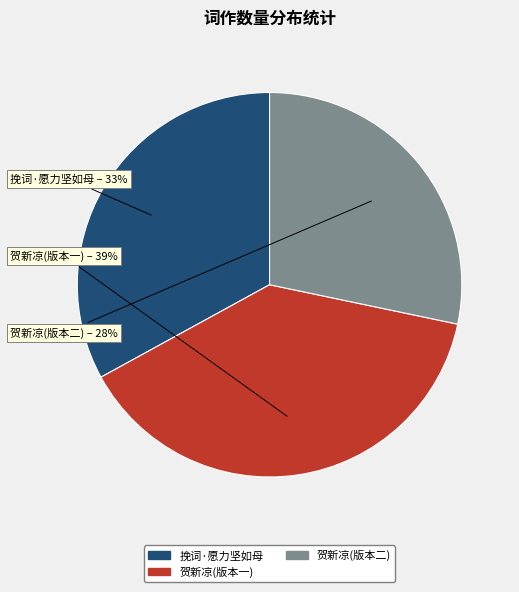

Which category has the biggest portion of the pie?

贺新凉(版本一)